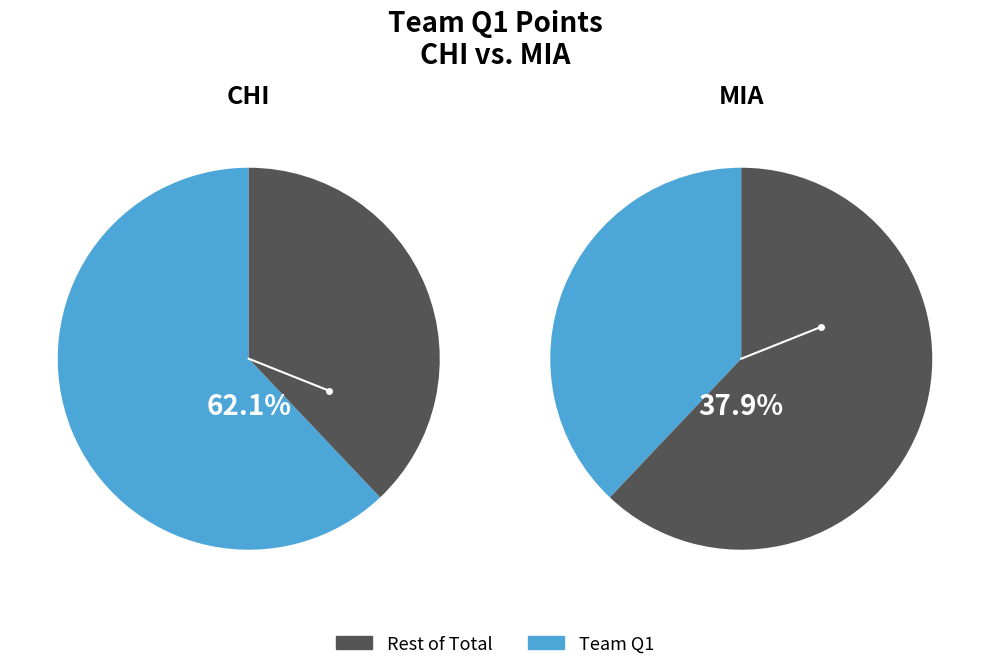

Is there any slice that represents more than half of the pie?

Yes